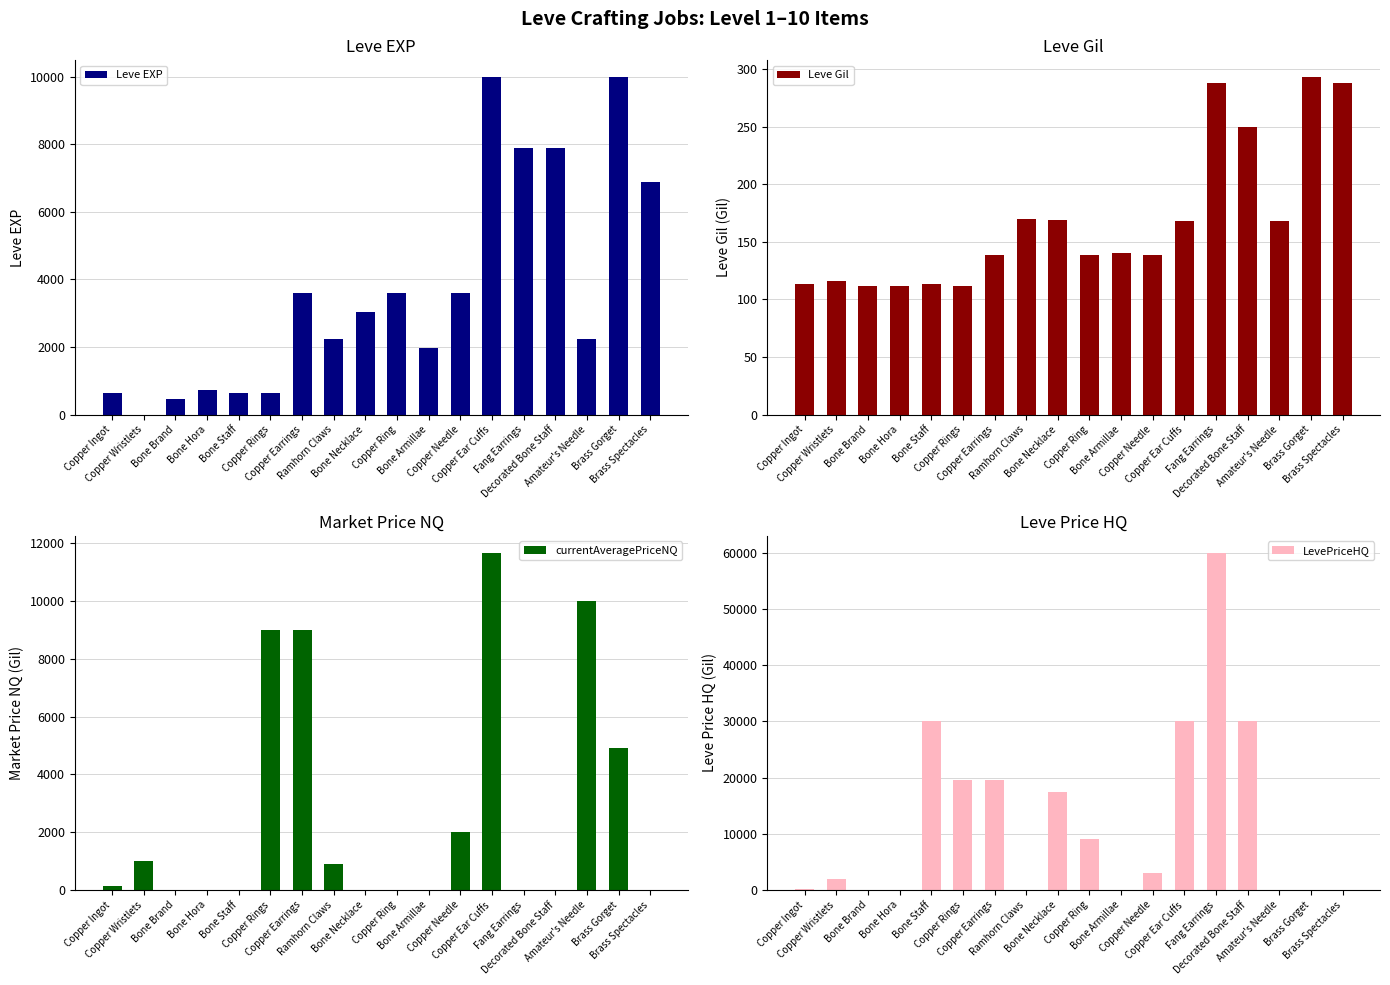

Reading left to right, list all the values displayed in this chart.

Leve EXP: 630.0	1.0	450.0	720.0	630.0	630.0	3600.0	2230.0	3040.0	3600.0	1980.0	3600.0	9990.0	7880.0	7880.0	2230.0	9990.0	6880.0
Leve Gil: 113.0	116.0	112.0	112.0	113.0	112.0	139.0	170.0	169.0	139.0	140.0	139.0	168.0	288.0	250.0	168.0	293.0	288.0
currentAveragePriceNQ: 130.5	1000.0	0.0	0.0	0.0	9000.0	9000.0	900.0	0.0	0.0	0.0	2007.5	11666.7	0.0	0.0	10000.0	4900.0	0.0
LevePriceHQ: 124.4	1966.7	0.0	0.0	29999.0	19499.5	19499.5	0.0	17499.5	9000.0	0.0	3000.0	29999.5	59994.5	29999.0	0.0	0.0	0.0